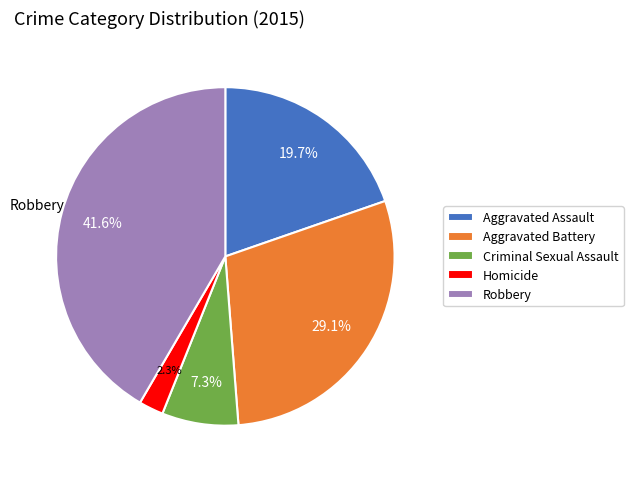

Which slice is the largest?

Robbery